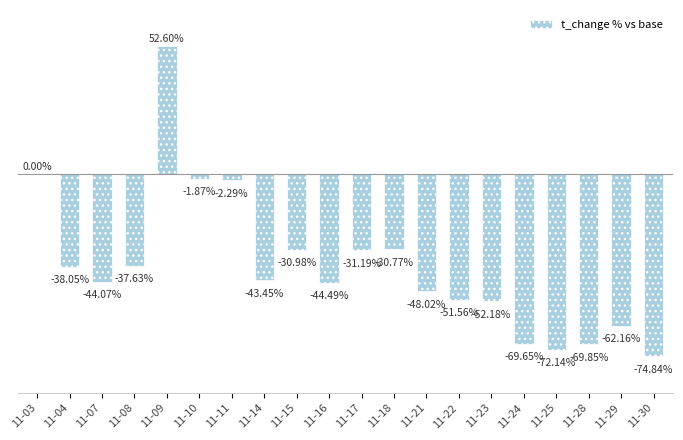

Between 11-03 and 11-28, which is larger?

11-03